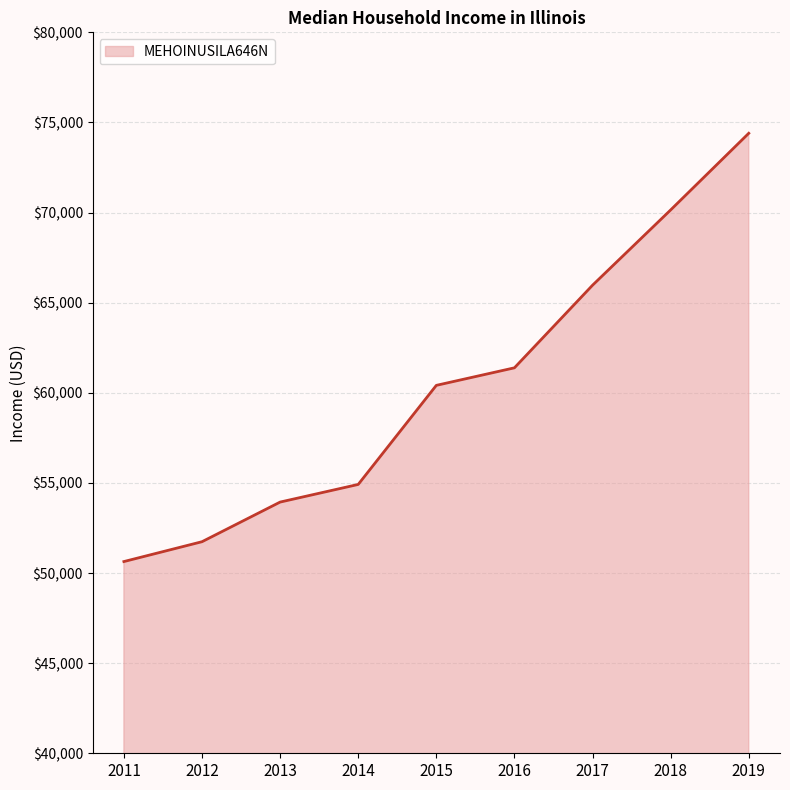

What is the greatest value displayed?

74399